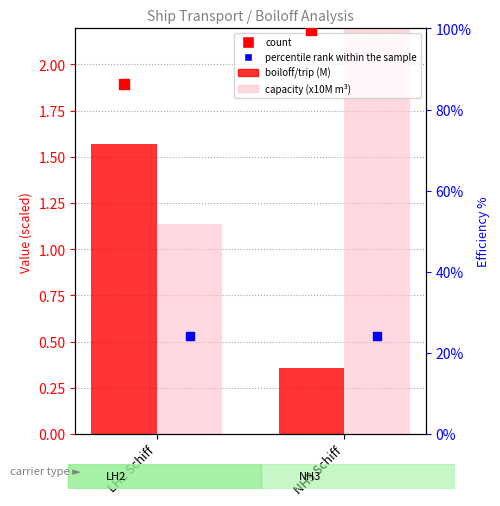

Which series contains the highest Y value?

count